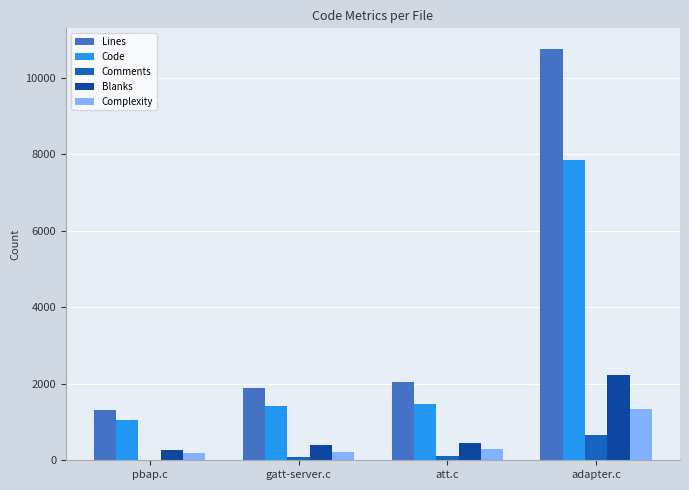

Between gatt-server.c and adapter.c, which series saw the biggest shift?

Lines